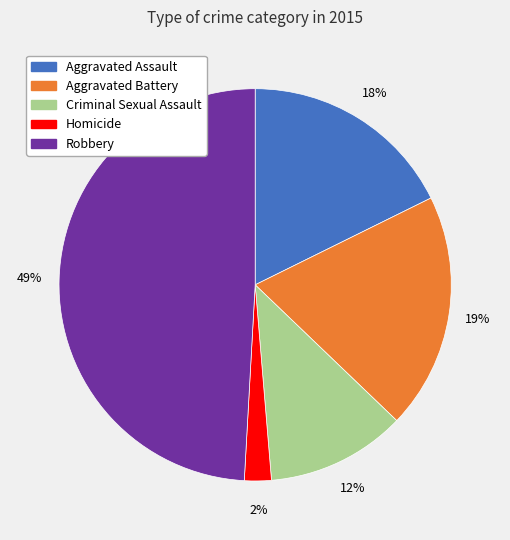

Is it true that Criminal Sexual Assault is 12% of the pie?

True